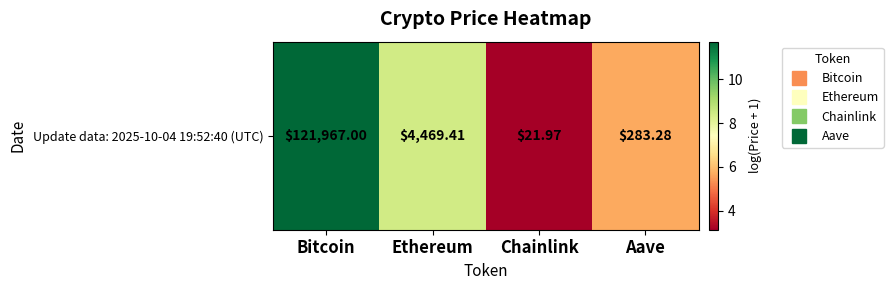

What is the sum of all values?

28.9